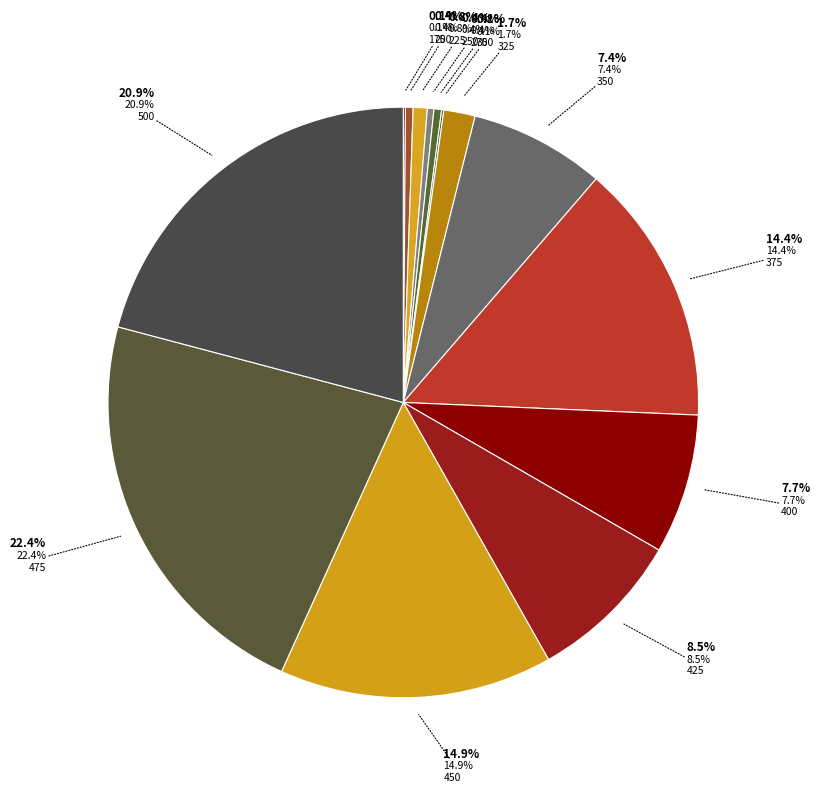

Between 400 and 175, which is larger?

400